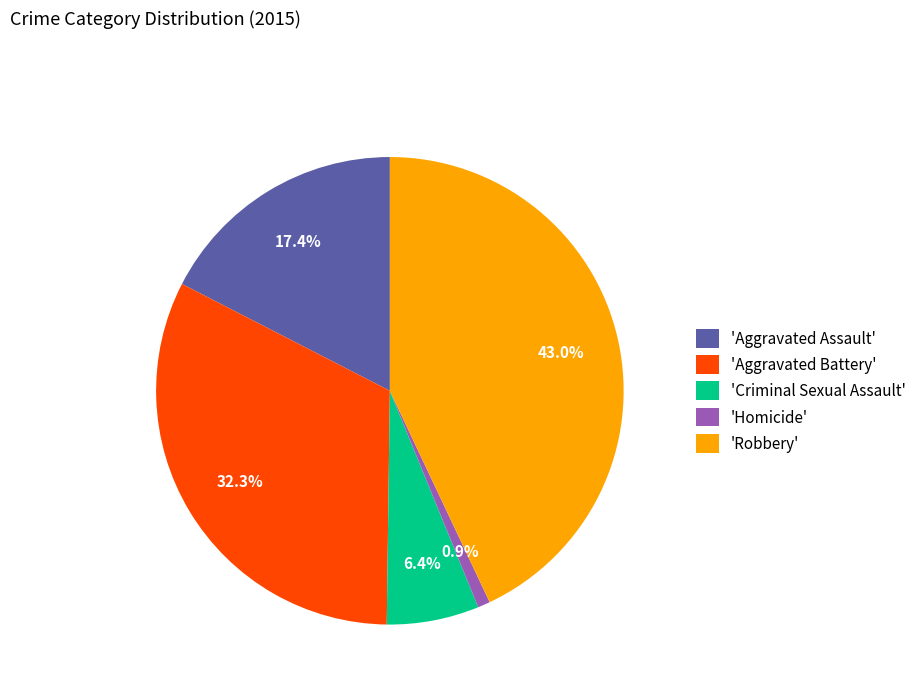

Do 'Homicide' and 'Aggravated Assault' together represent more than half of the pie?

No